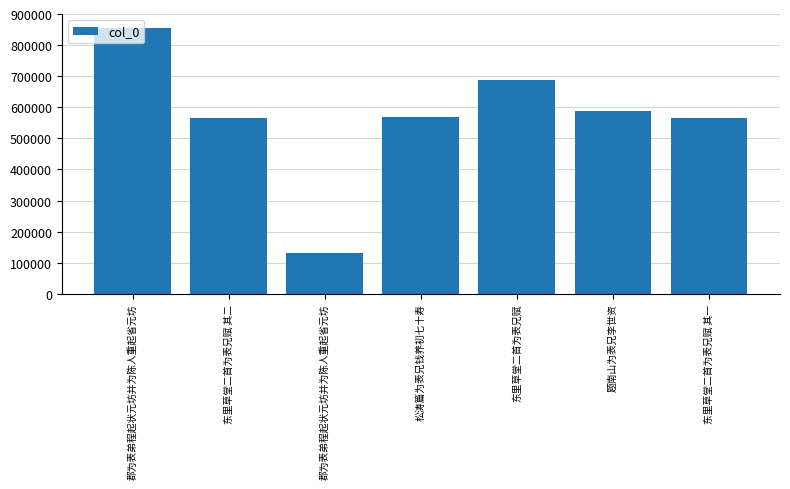

What is the difference between the second highest and second lowest values?

123131